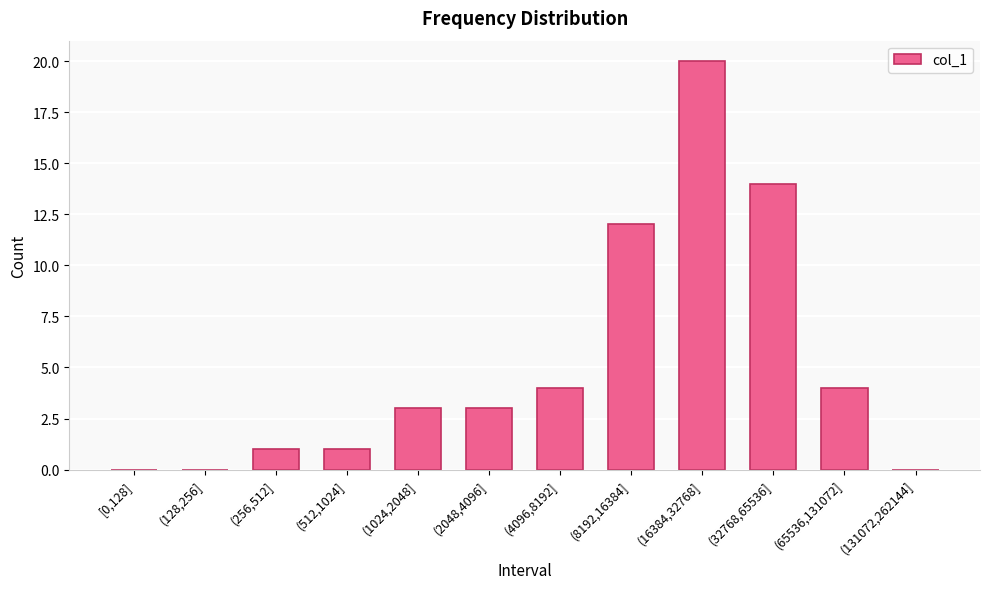

The chart shows a value of 18 at (8192,16384]. True or false?

False